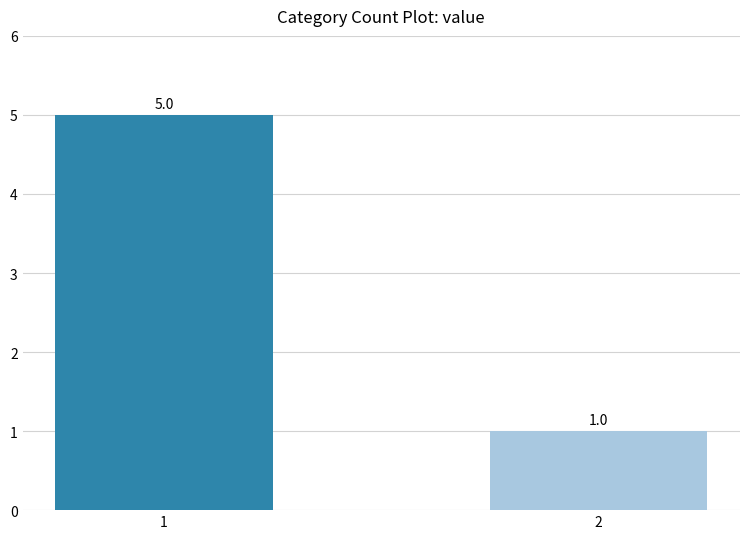

Reading left to right, what are all the values shown in this chart?

5	1